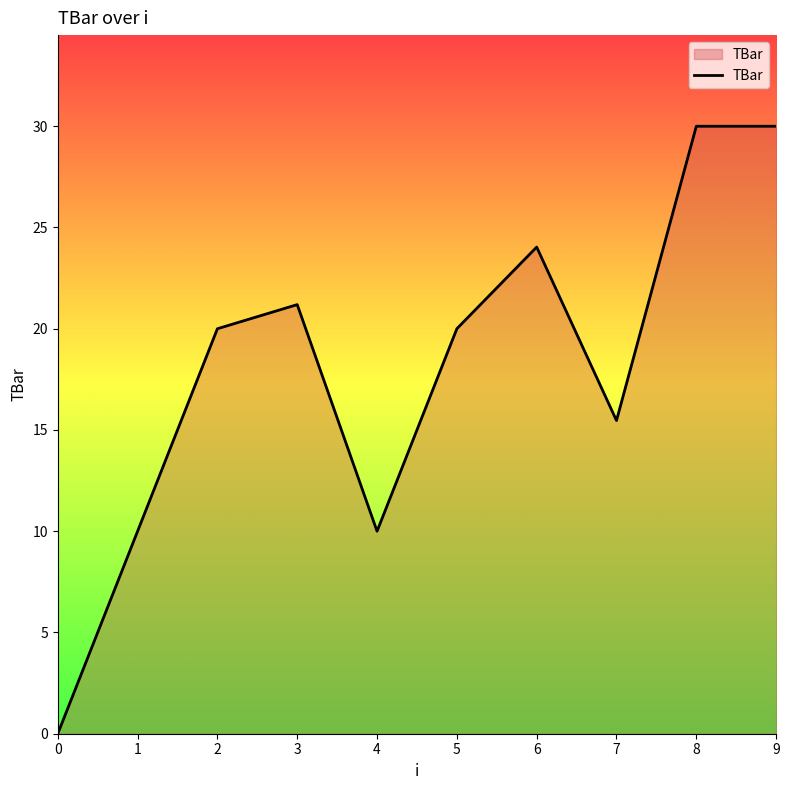

Where is the data nearest to the value 15?

7